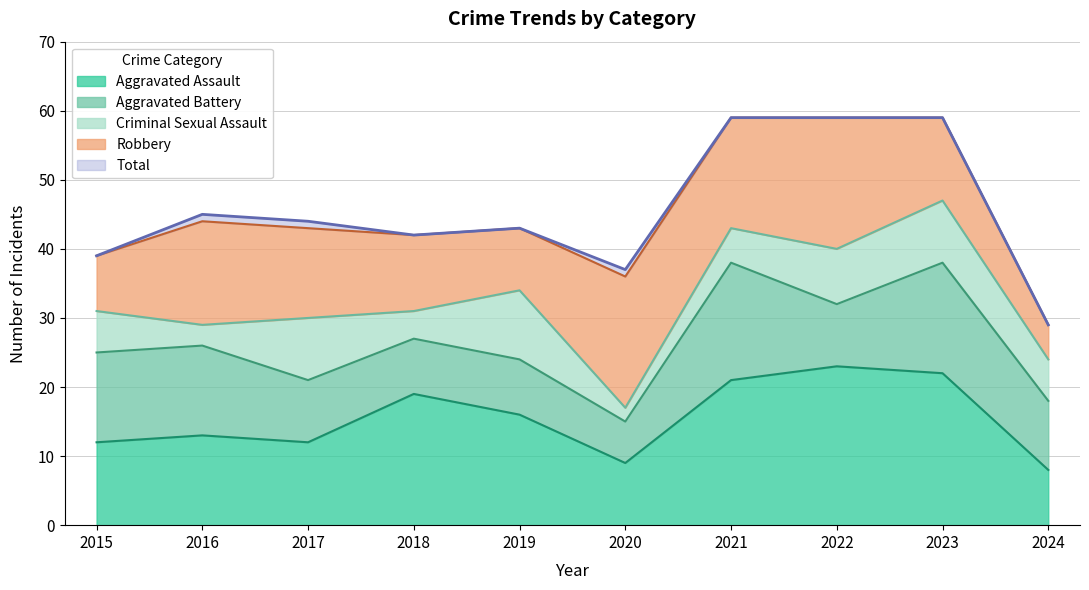

Rank the series by their maximum value, from highest to lowest.

Total, Aggravated Assault, Robbery, Aggravated Battery, Criminal Sexual Assault